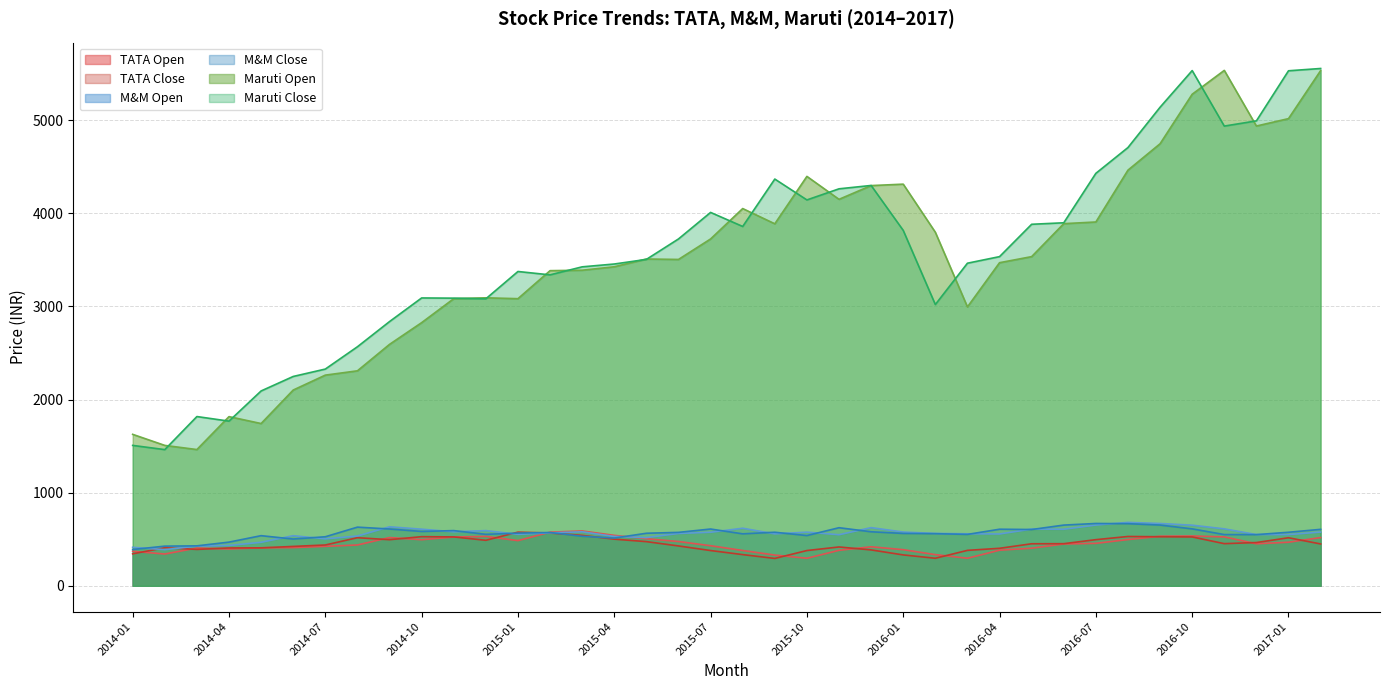

What is the approximate value of Maruti Open at 2014-06?

2102.3